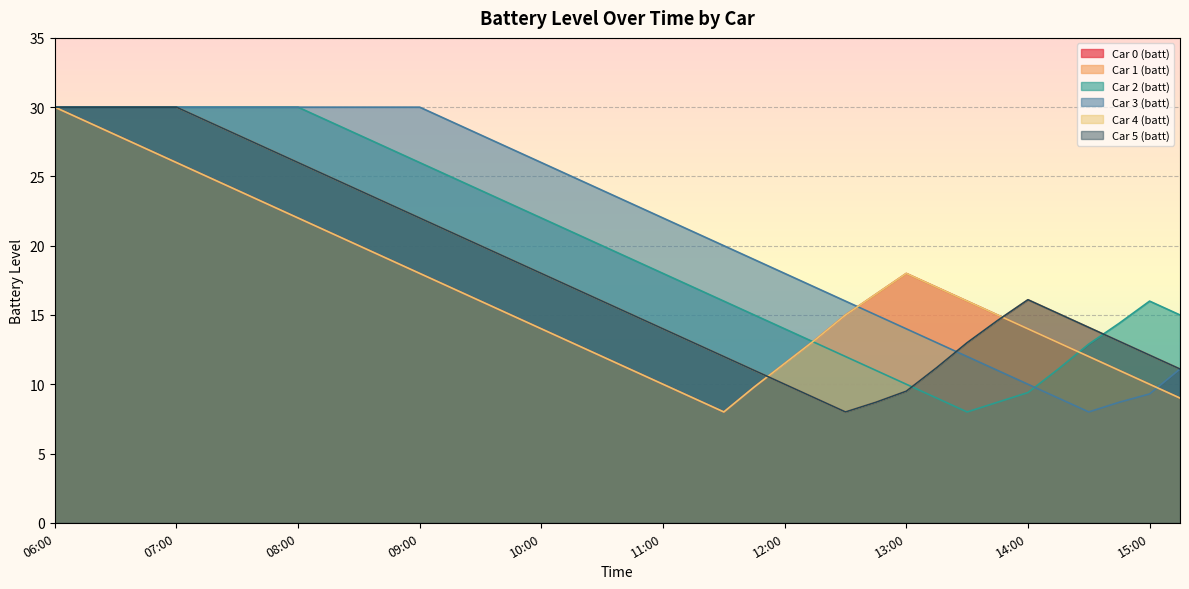

What is the value of the Car 1 (batt) point at the 2nd from the left?

30.0